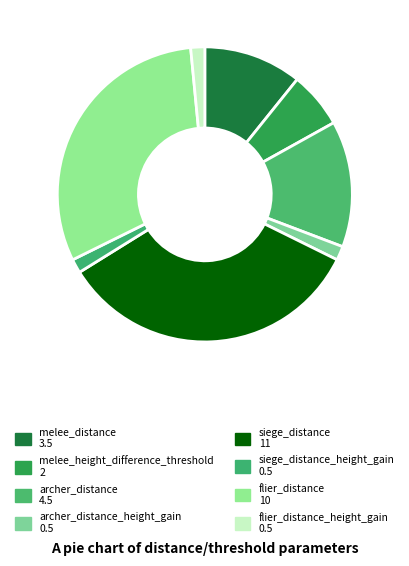

How many segments does this pie chart have?

8